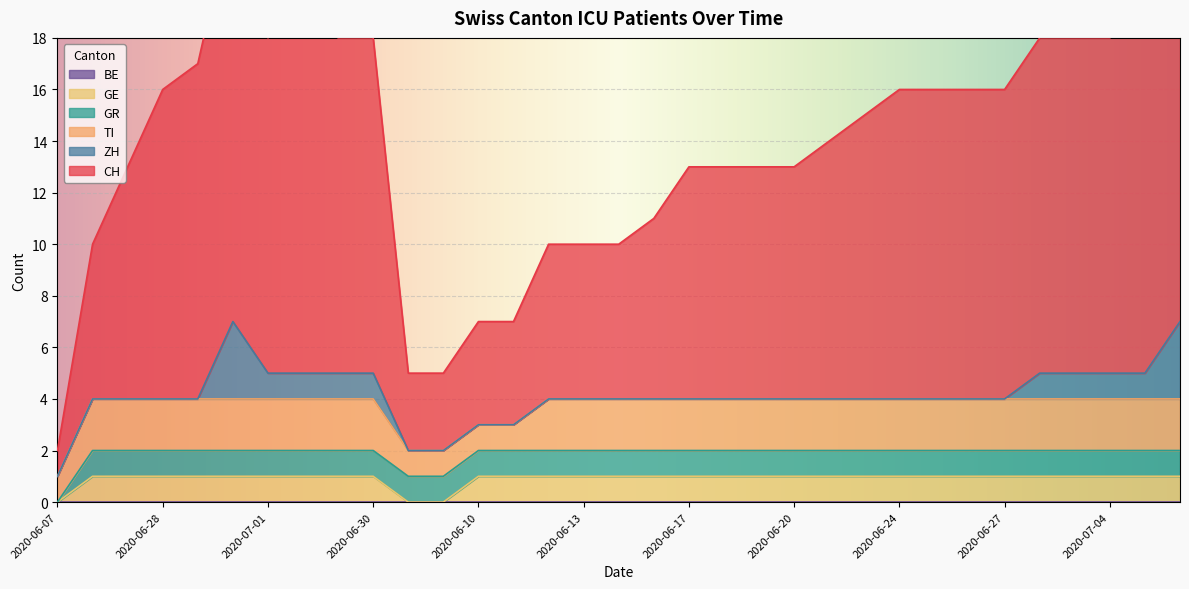

Reading left to right, transcribe all the data shown in this chart.

CH: 1	6	9	12	13	16	13	14	13	13	3	3	4	4	6	6	6	7	9	9	9	9	10	11	12	12	12	12	13	13	13	14	16
ZH: 0	0	0	0	0	3	1	1	1	1	0	0	0	0	0	0	0	0	0	0	0	0	0	0	0	0	0	0	1	1	1	1	3
GR: 0	1	1	1	1	1	1	1	1	1	1	1	1	1	1	1	1	1	1	1	1	1	1	1	1	1	1	1	1	1	1	1	1
GE: 0	1	1	1	1	1	1	1	1	1	0	0	1	1	1	1	1	1	1	1	1	1	1	1	1	1	1	1	1	1	1	1	1
TI: 1	2	2	2	2	2	2	2	2	2	1	1	1	1	2	2	2	2	2	2	2	2	2	2	2	2	2	2	2	2	2	2	2
BE: 0	0	0	0	0	0	0	0	0	0	0	0	0	0	0	0	0	0	0	0	0	0	0	0	0	0	0	0	0	0	0	0	0